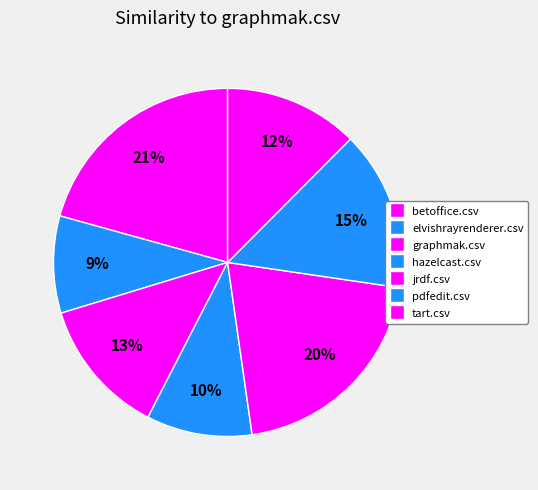

How many segments does this pie chart have?

7